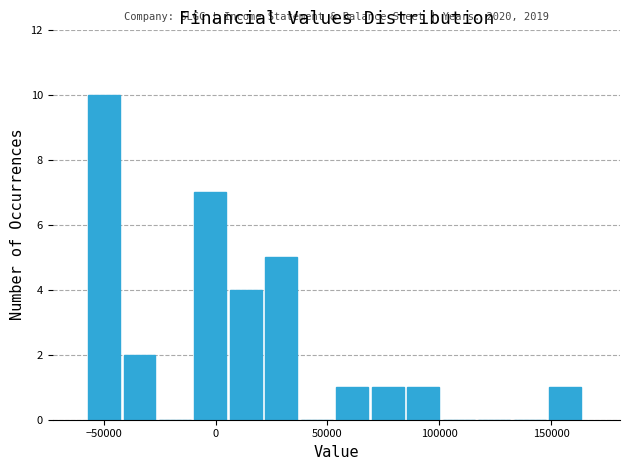

Around what value on the x-axis is the tallest bar? Give the approximate position of its centre, as read against the axis.

-50000